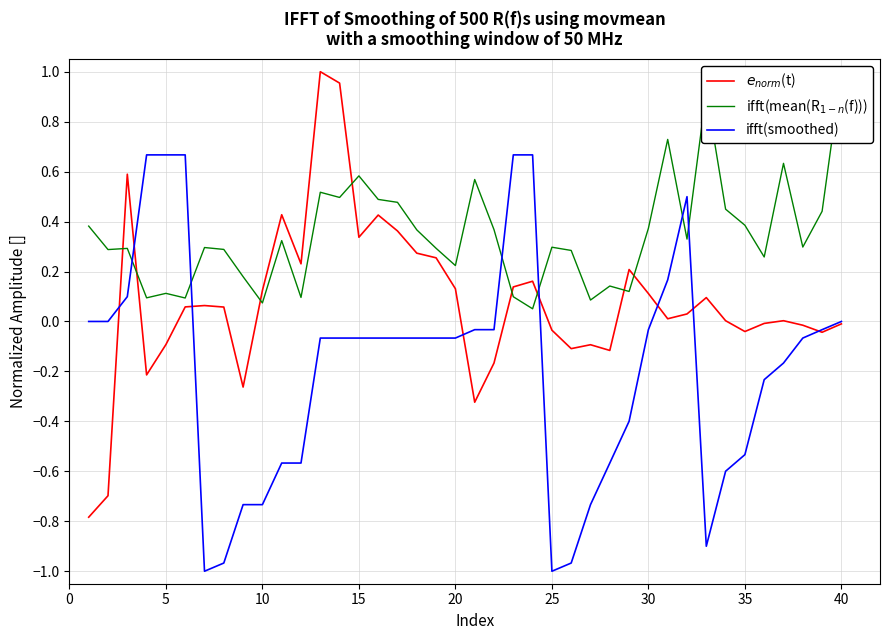

True or false: ifft(smoothed) has more than 1 points higher than both neighbors.

False